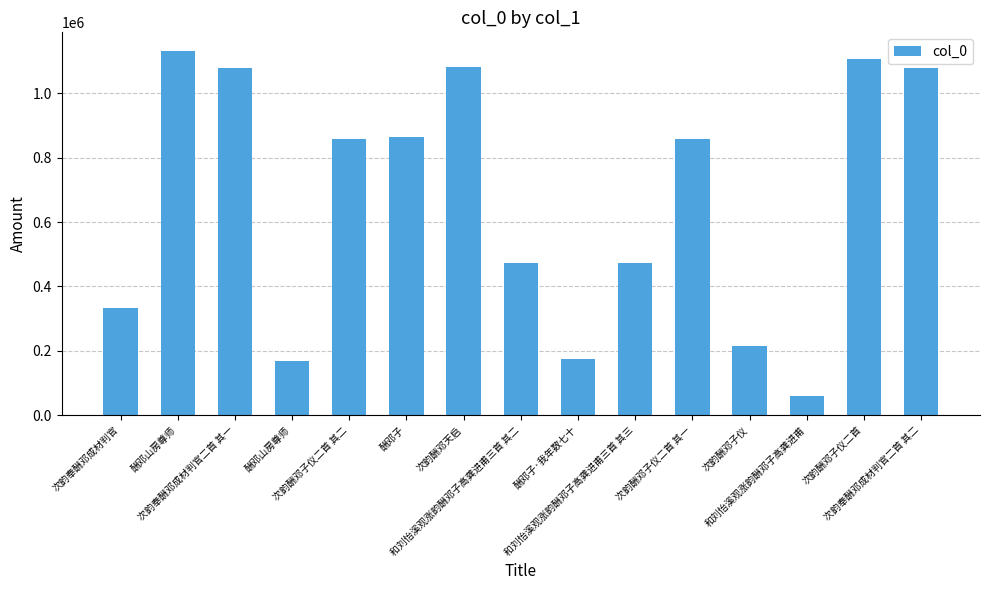

The value at 酬邓子 is 863205. True or false?

True